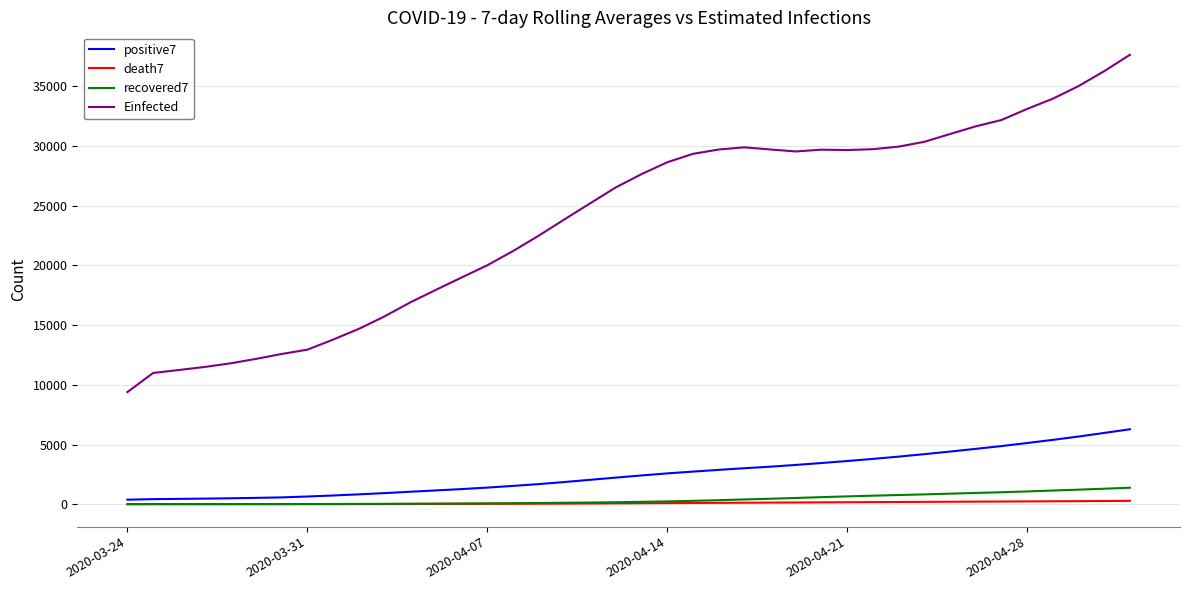

Which series has the widest spread of values?

Einfected